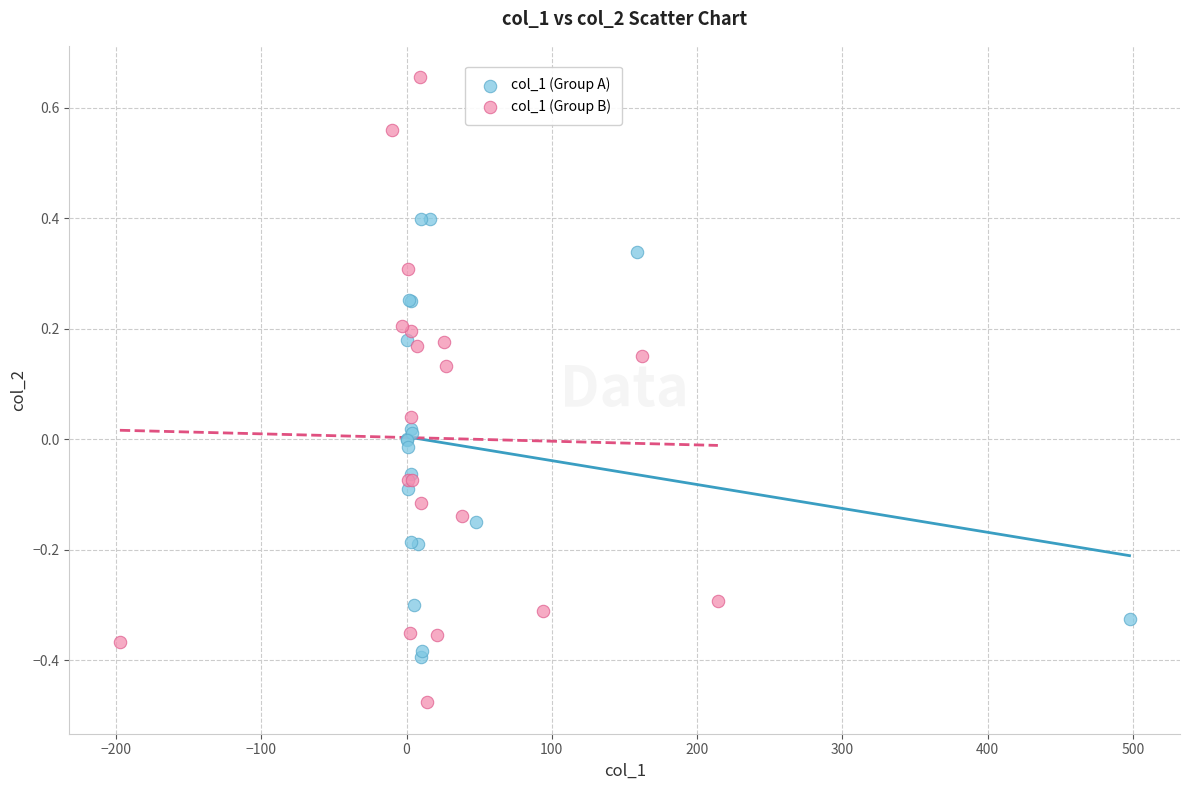

Which series reaches the minimum Y coordinate?

col_1 (Group B)